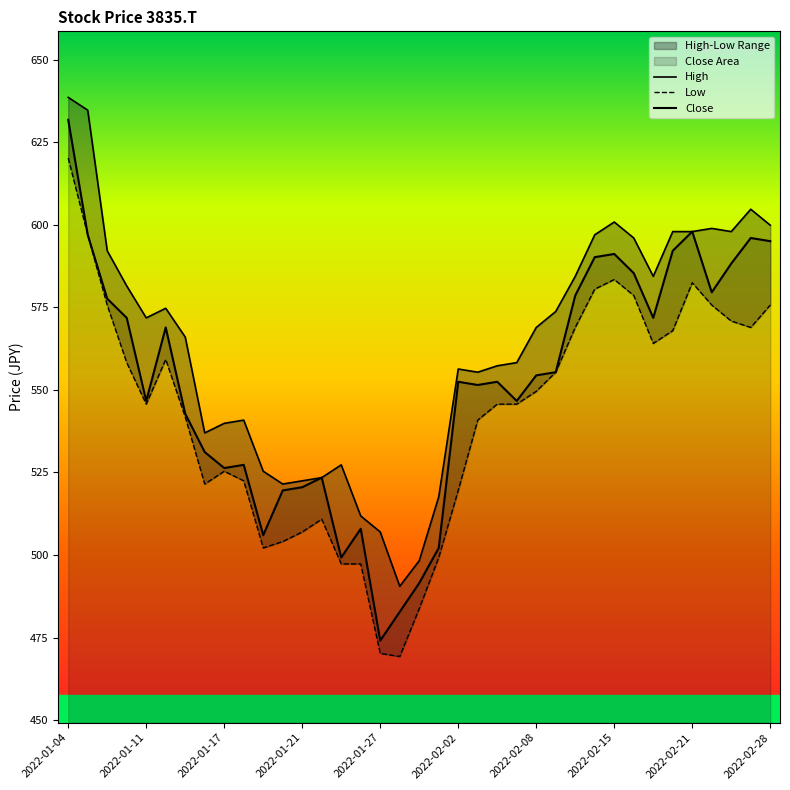

What is the total value across all series at 29?

1759.9